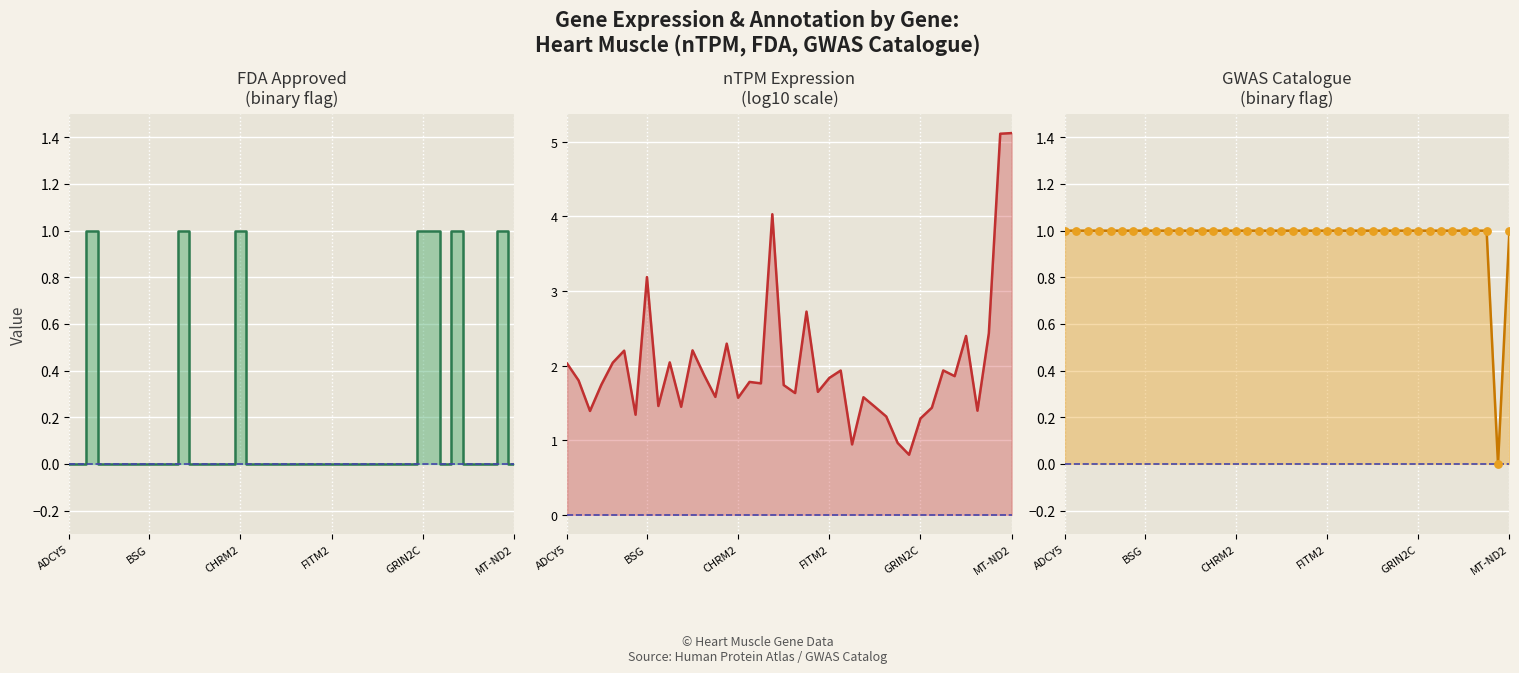

What are all the series names shown in the legend?

FDA approved, nTPM (log10), GWAS catalogue